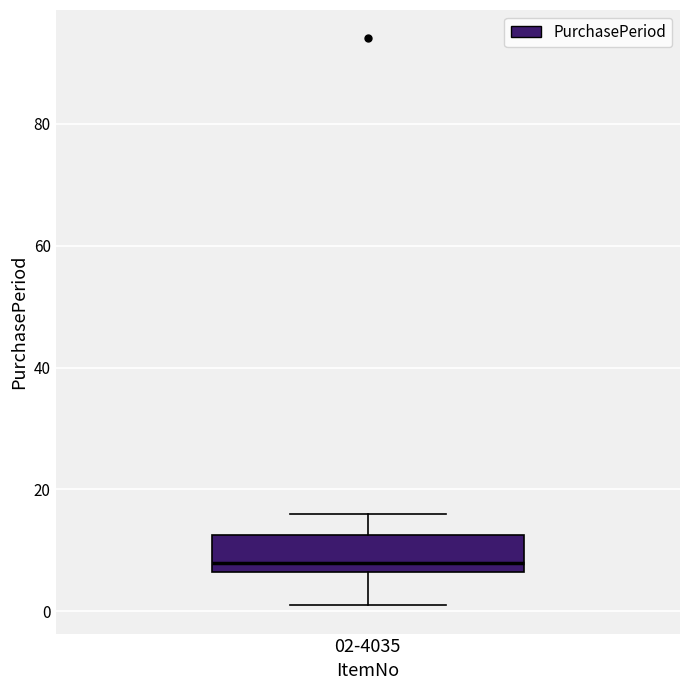

Transcribe this box plot: give where the median line is, the range the box spans, and where the two whiskers end, as read against the y-axis. The values are not printed on the chart, so give them approximately, as read against the axis.

median 8, box 6 to 12, whiskers 2 to 16